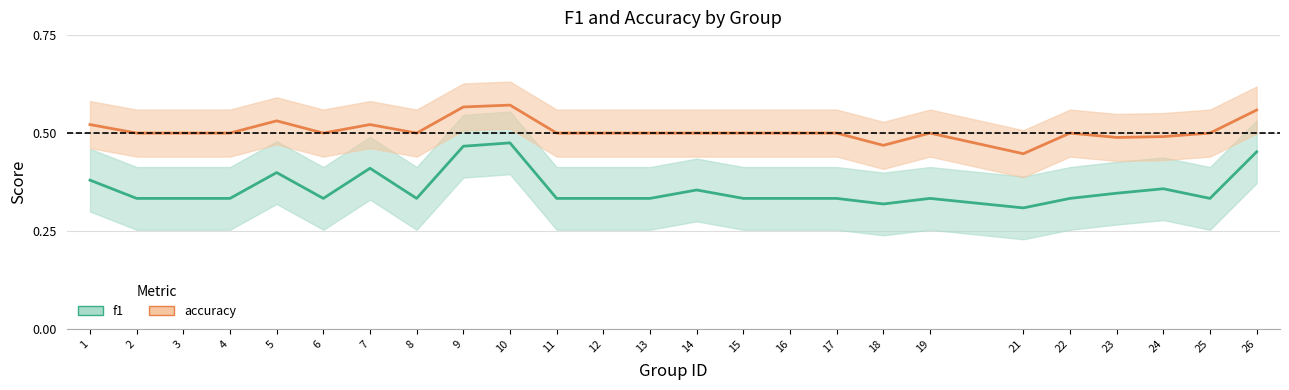

At which category does accuracy_line reach its first local peak?

5